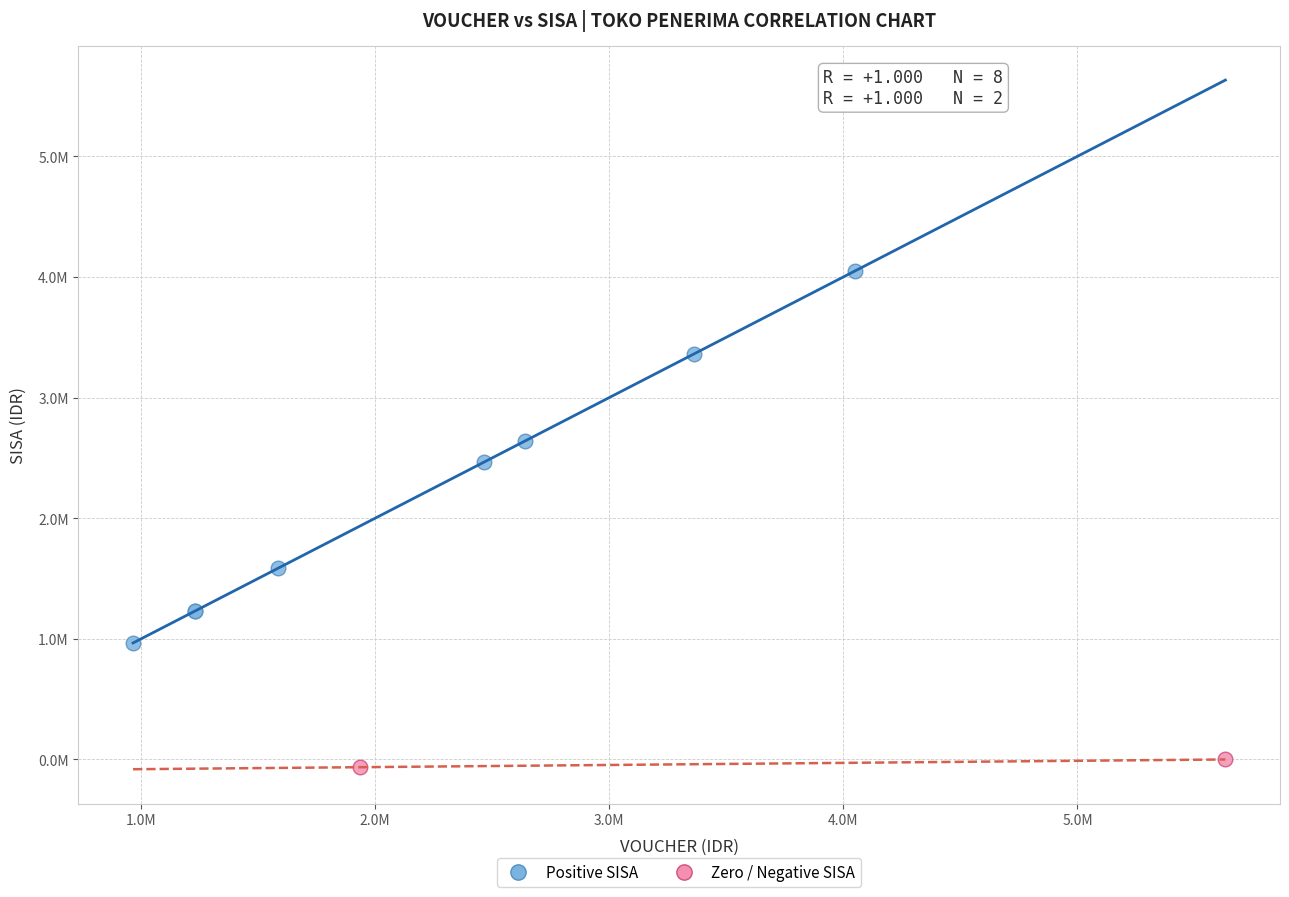

Which series contains the lowest Y value?

Zero / Negative SISA